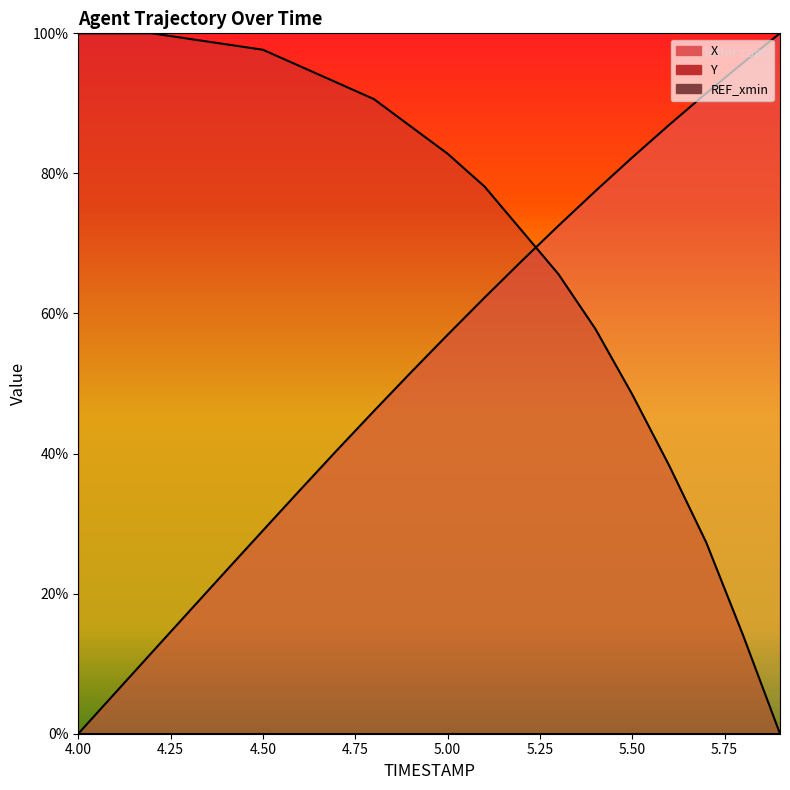

True or false: X has more than 0 points higher than both neighbors.

False